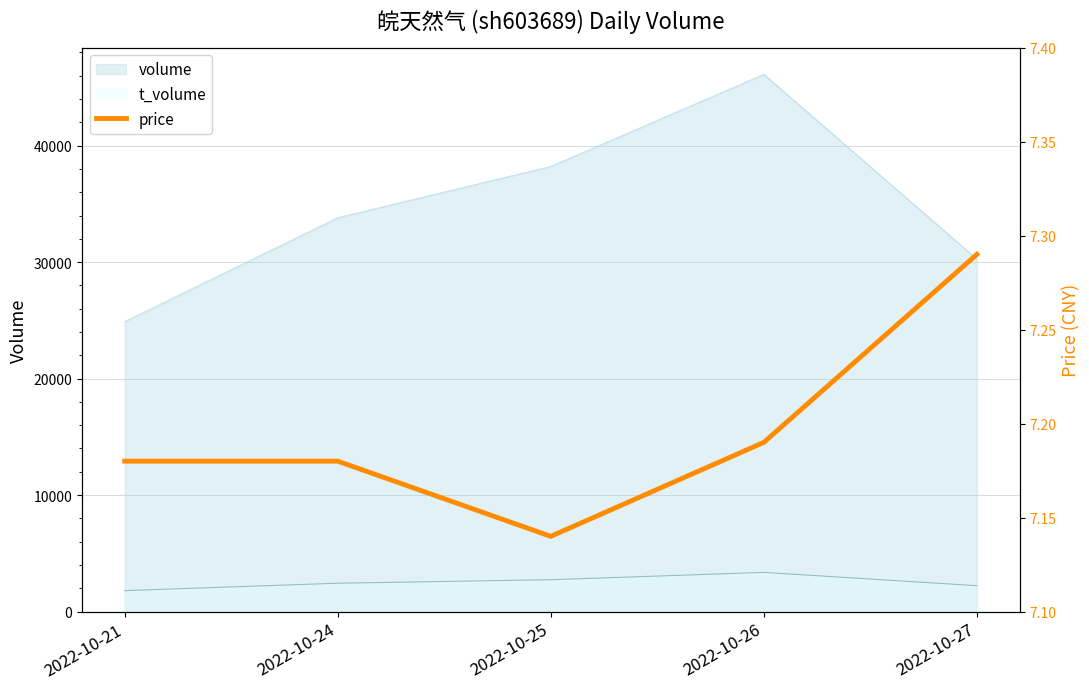

List the labels in order of value, smallest first.

2022-10-25, 2022-10-21, 2022-10-24, 2022-10-26, 2022-10-27